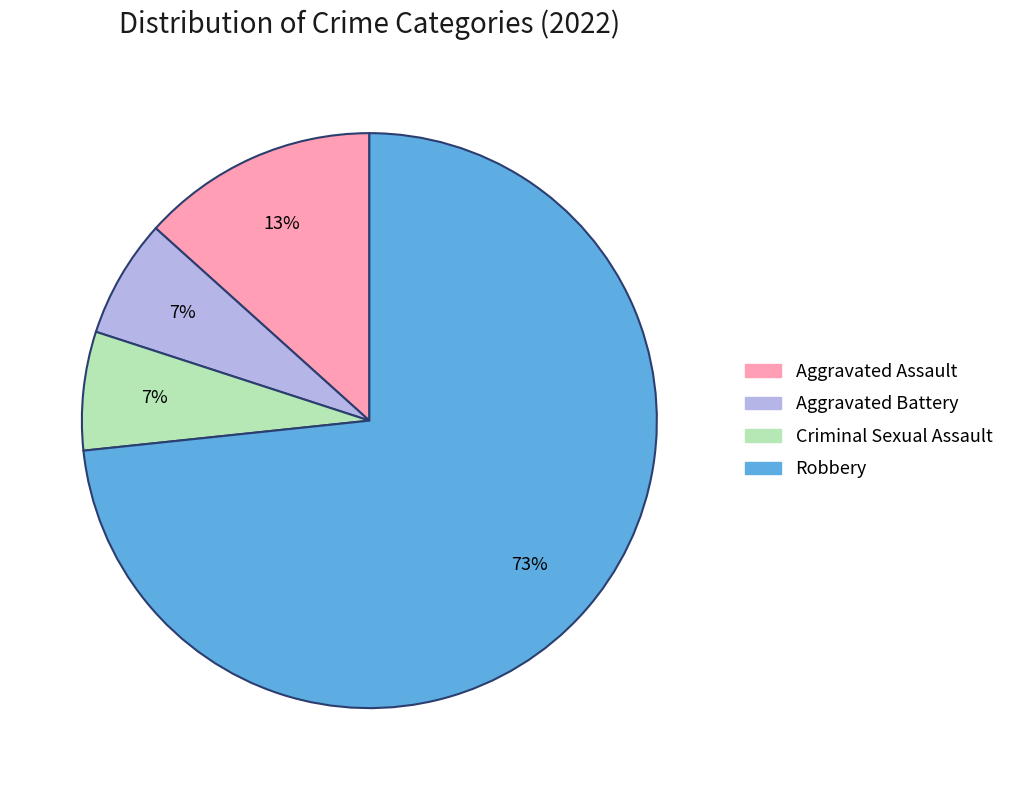

To the nearest percent, what portion does Robbery represent?

73%